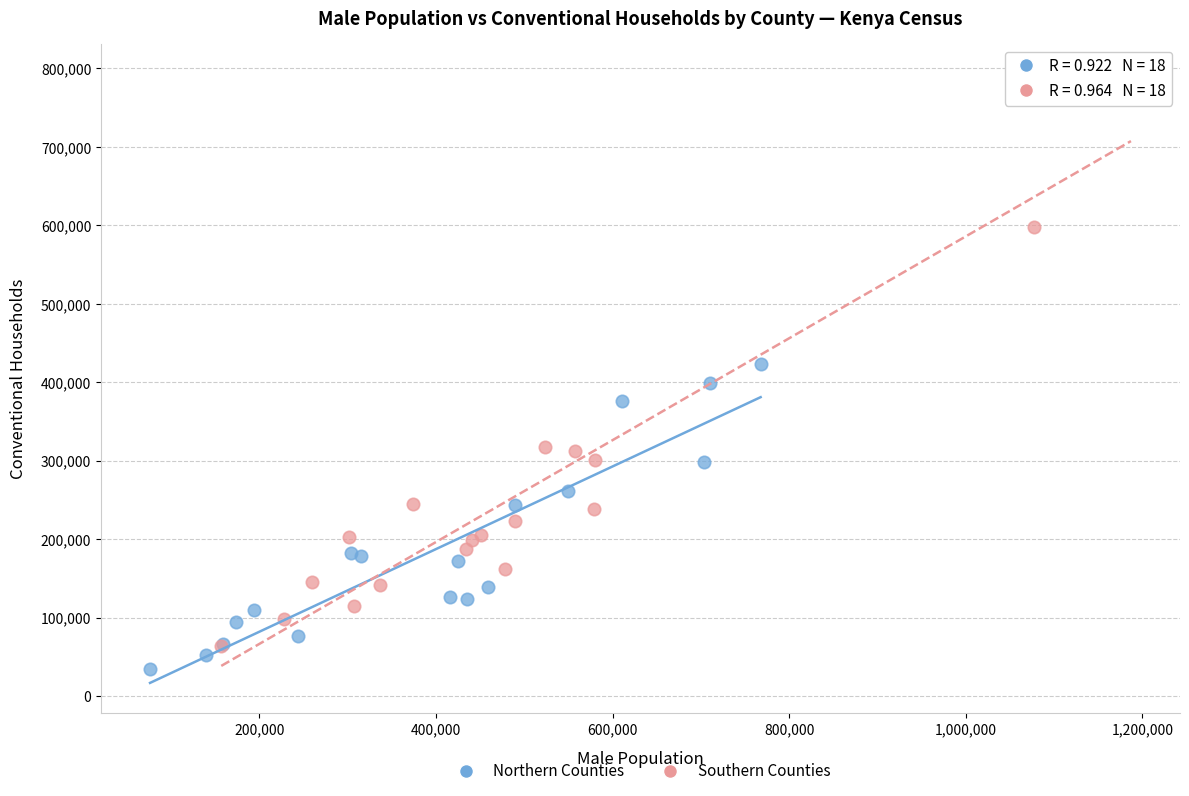

Which series has the largest Y range (max minus min)?

Southern Counties